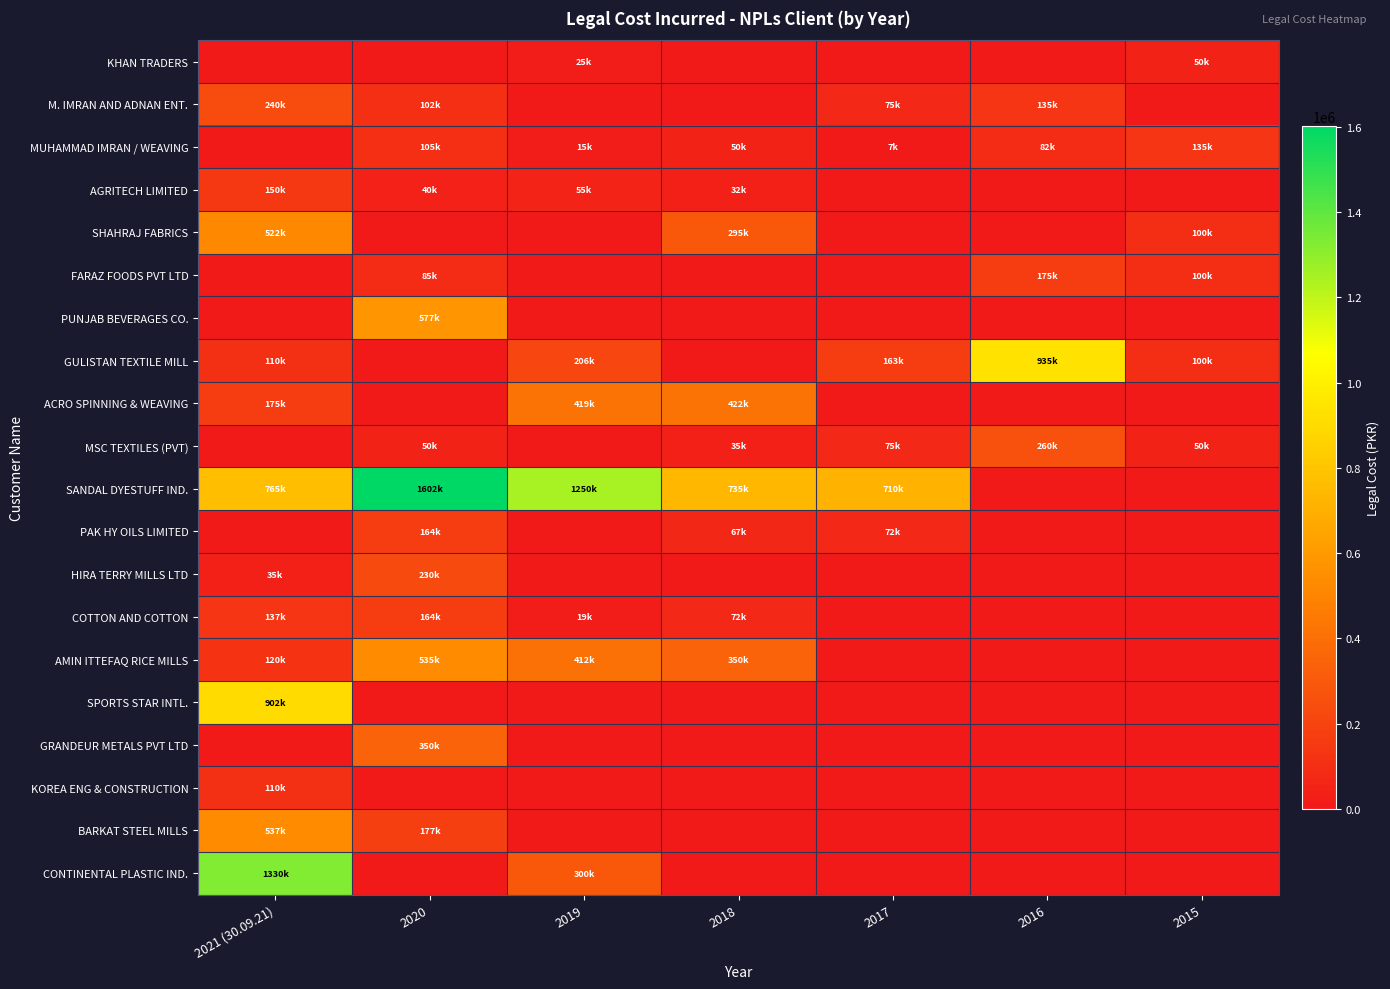

List the series in order of their peak value, highest first.

SANDAL DYESTUFF IND., CONTINENTAL PLASTIC IND., GULISTAN TEXTILE MILL, SPORTS STAR INTL., PUNJAB BEVERAGES CO., BARKAT STEEL MILLS, AMIN ITTEFAQ RICE MILLS, SHAHRAJ FABRICS, ACRO SPINNING & WEAVING, GRANDEUR METALS PVT LTD, MSC TEXTILES (PVT), M. IMRAN AND ADNAN ENT., HIRA TERRY MILLS LTD, FARAZ FOODS PVT LTD, PAK HY OILS LIMITED, COTTON AND COTTON, AGRITECH LIMITED, MUHAMMAD IMRAN / WEAVING, KOREA ENG & CONSTRUCTION, KHAN TRADERS